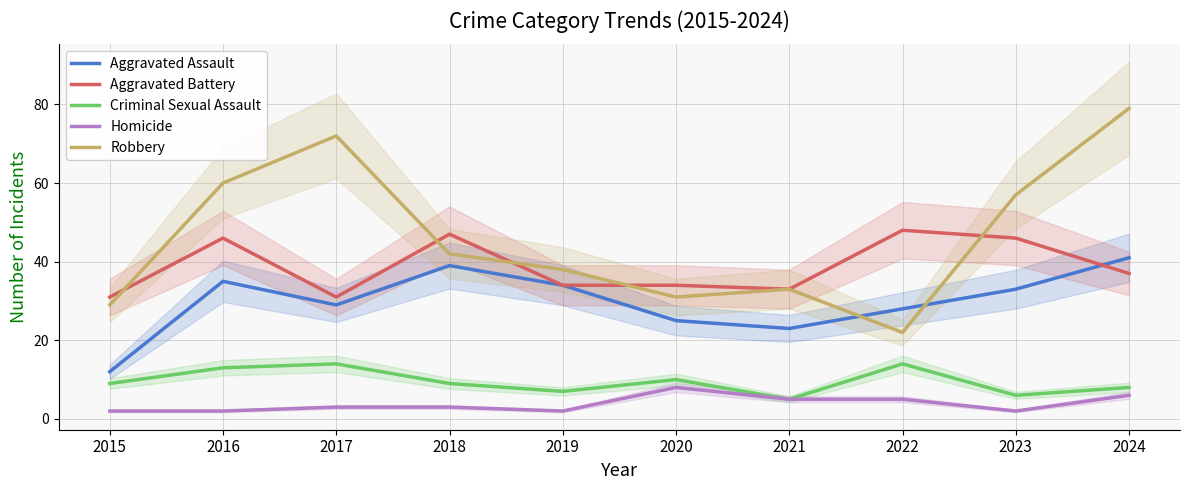

At 2021, list the series in order from largest to smallest.

Aggravated Battery, Robbery, Aggravated Assault, Criminal Sexual Assault, Homicide